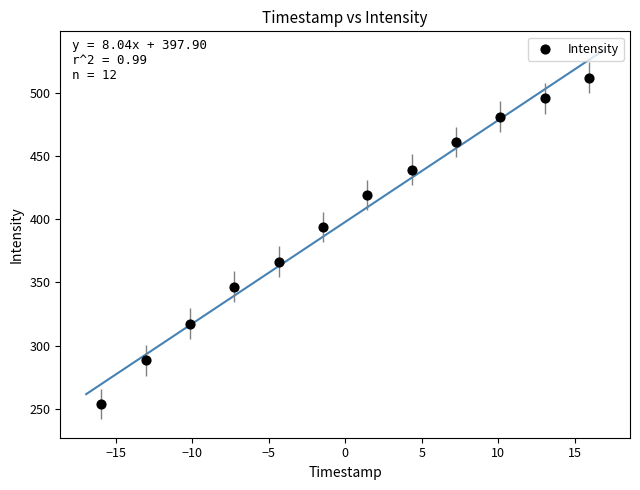

What is the range of X values (max minus min)?

31.9